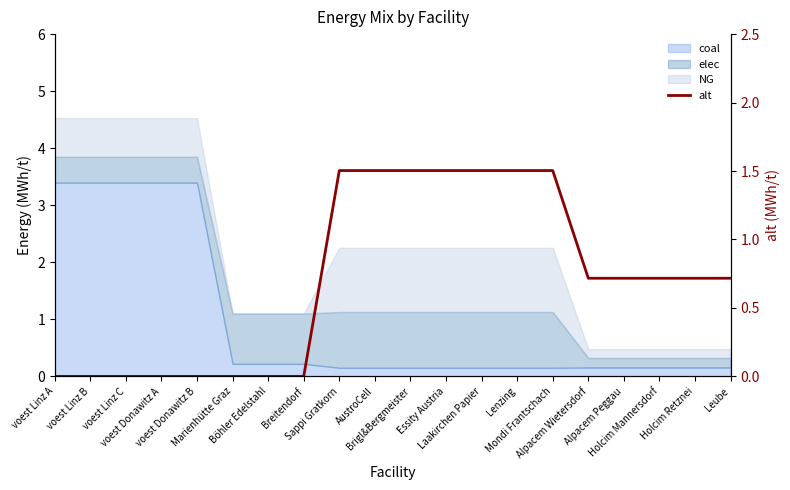

How many data points does each series have?

20